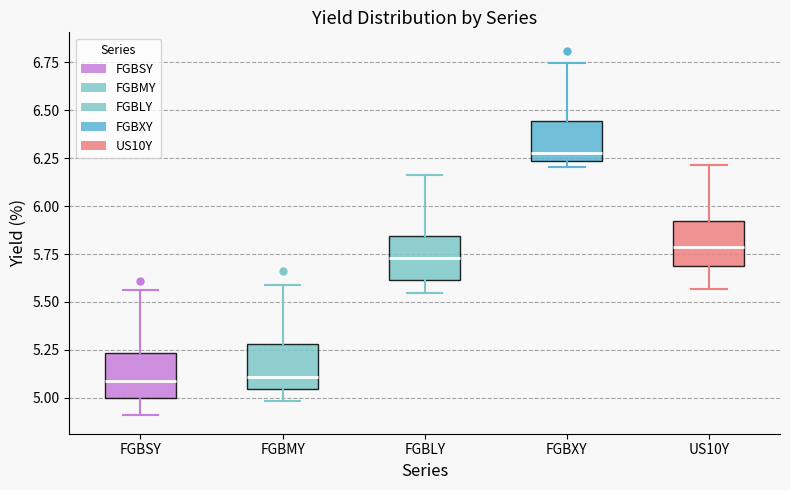

Reading left to right, read every box against the y-axis: the position of its median line, the range the box covers, and the ends of its whiskers. The values are not printed on the chart, so give them approximately, as read against the axis.

FGBSY: median 5.10, box 5.00 to 5.25, whiskers 4.90 to 5.55
FGBMY: median 5.10, box 5.05 to 5.30, whiskers 5.00 to 5.60
FGBLY: median 5.75, box 5.60 to 5.85, whiskers 5.55 to 6.15
FGBXY: median 6.30, box 6.25 to 6.45, whiskers 6.20 to 6.75
US10Y: median 5.80, box 5.70 to 5.90, whiskers 5.55 to 6.20